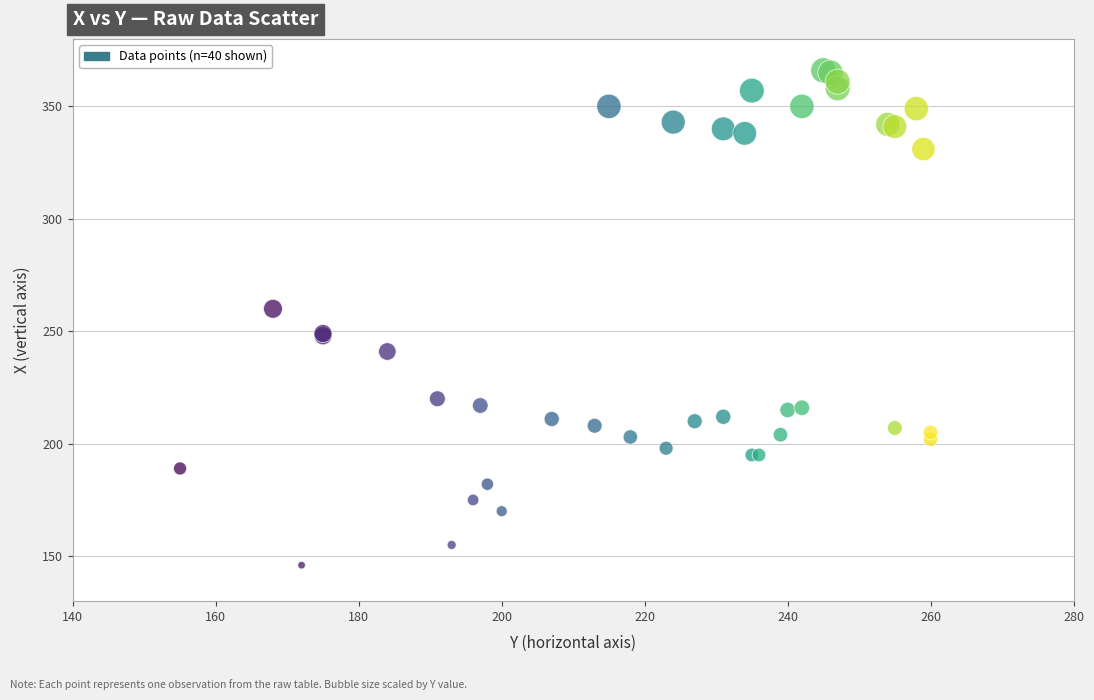

What Y value in the scatter plot is closest to 256?

260